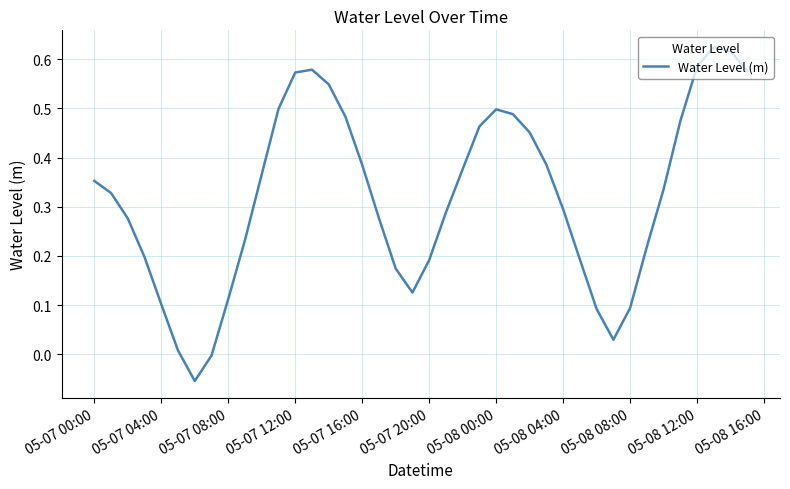

What is the difference between the maximum and minimum values?

0.7